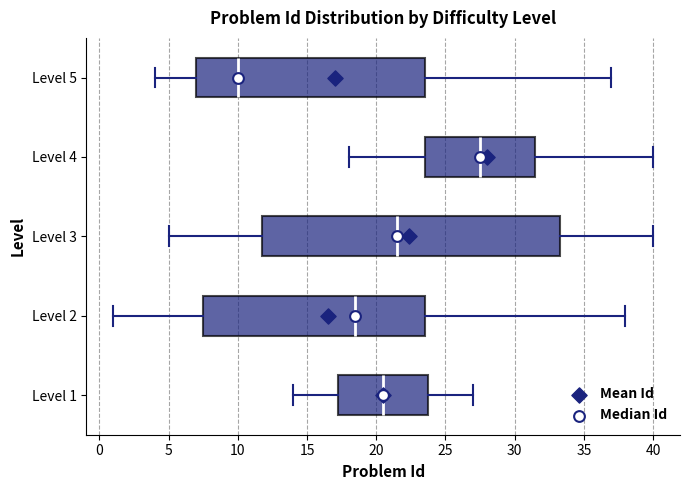

Reading bottom to top, transcribe this box plot: for each box, give where its median line is, the range the box spans, and where its two whiskers end, as read against the x-axis. The values are not printed on the chart, so give them approximately, as read against the axis.

Level 1: median 20.5, box 17.5 to 24.0, whiskers 14.0 to 27.0
Level 2: median 18.5, box 7.5 to 23.5, whiskers 1.0 to 38.0
Level 3: median 21.5, box 12.0 to 33.5, whiskers 5.0 to 40.0
Level 4: median 27.5, box 23.5 to 31.5, whiskers 18.0 to 40.0
Level 5: median 10.0, box 7.0 to 23.5, whiskers 4.0 to 37.0